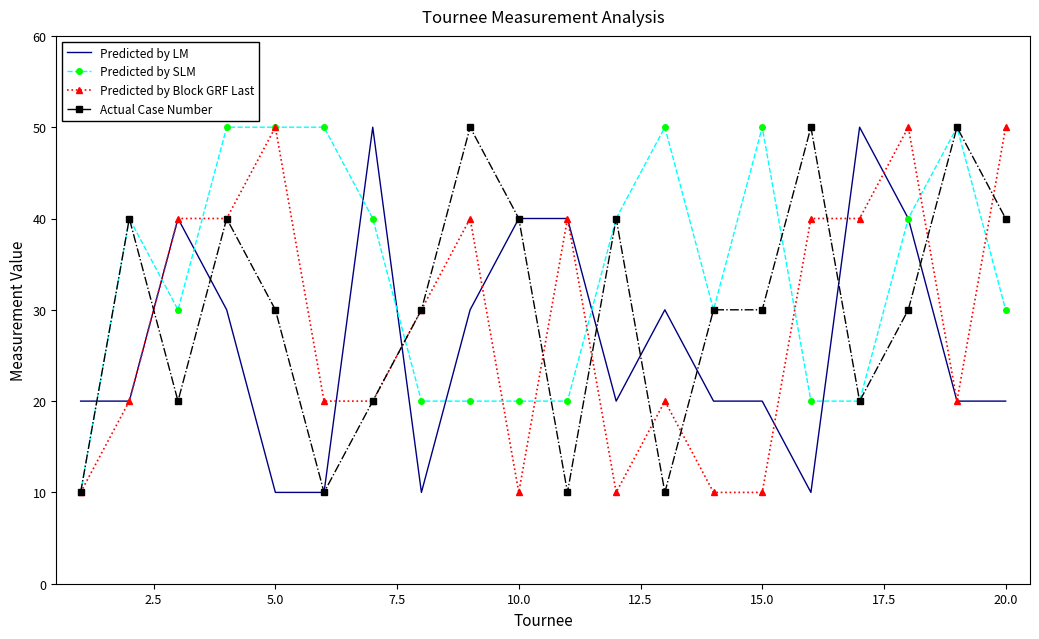

Which series has the largest total across all categories?

Predicted by SLM